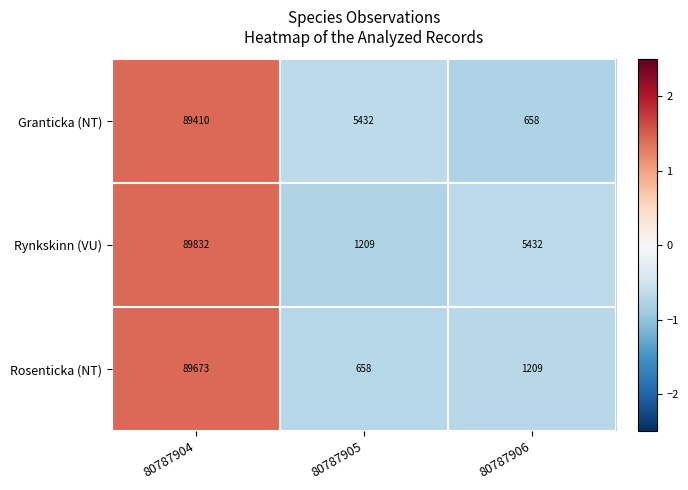

List the series in order of their peak value, highest first.

Rynkskinn (VU), Rosenticka (NT), Granticka (NT)